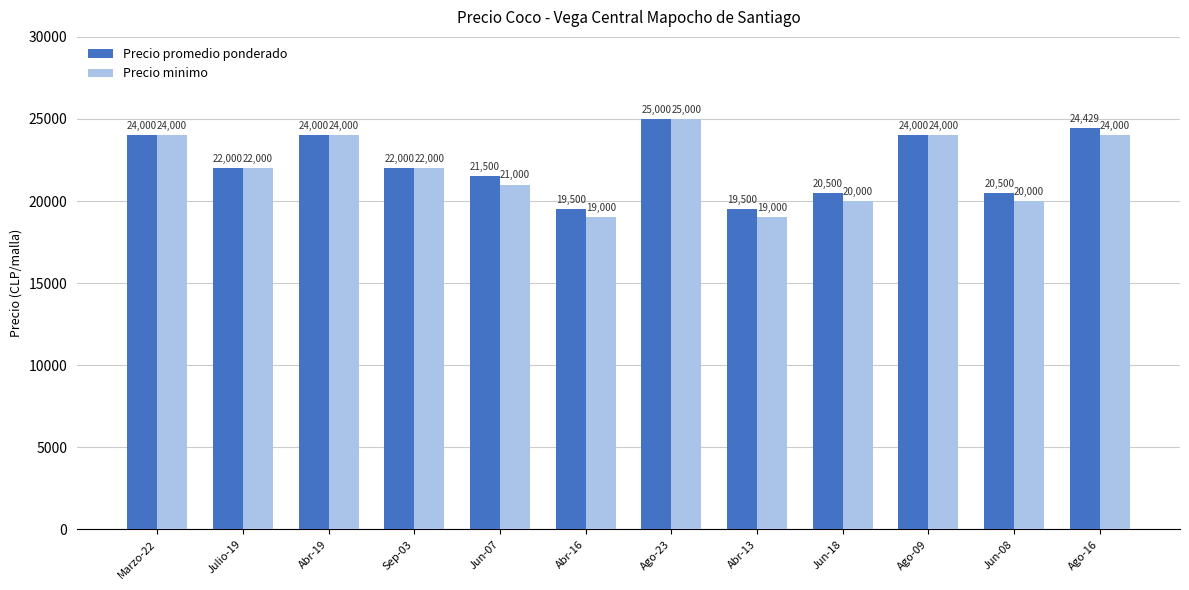

Reading left to right, transcribe all the data shown in this chart.

Precio promedio ponderado: Marzo-22=24000	Julio-19=22000	Abr-19=24000	Sep-03=22000	Jun-07=21500	Abr-16=19500	Ago-23=25000	Abr-13=19500	Jun-18=20500	Ago-09=24000	Jun-08=20500	Ago-16=24429
Precio minimo: Marzo-22=24000	Julio-19=22000	Abr-19=24000	Sep-03=22000	Jun-07=21000	Abr-16=19000	Ago-23=25000	Abr-13=19000	Jun-18=20000	Ago-09=24000	Jun-08=20000	Ago-16=24000